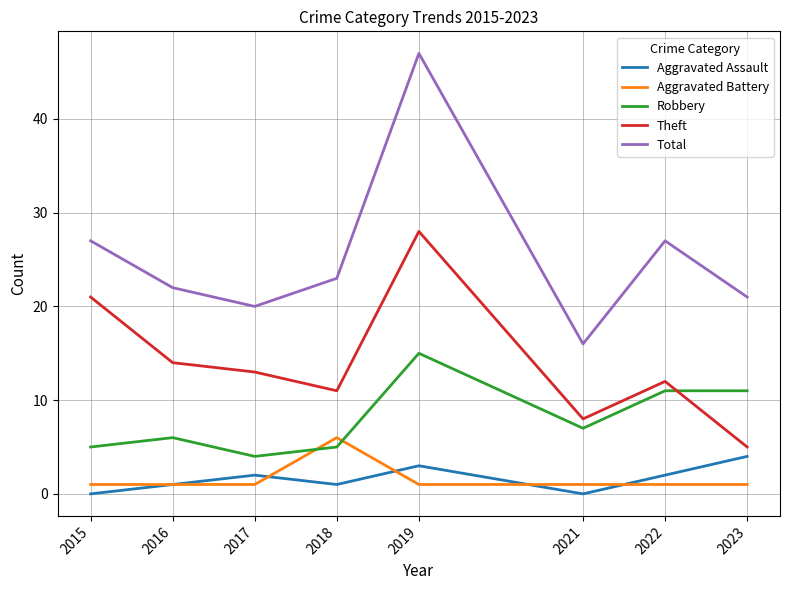

Which series has the widest spread of values?

Total